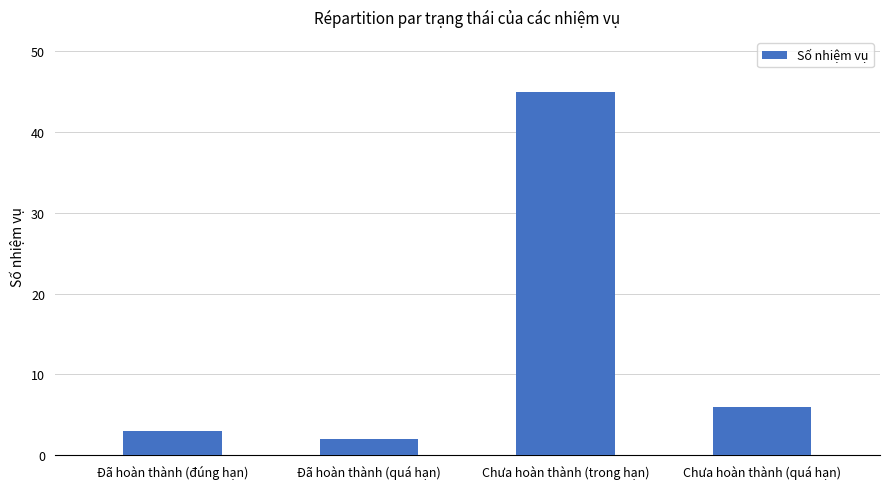

At which label does the data first exceed 6?

Chưa hoàn thành (trong hạn)